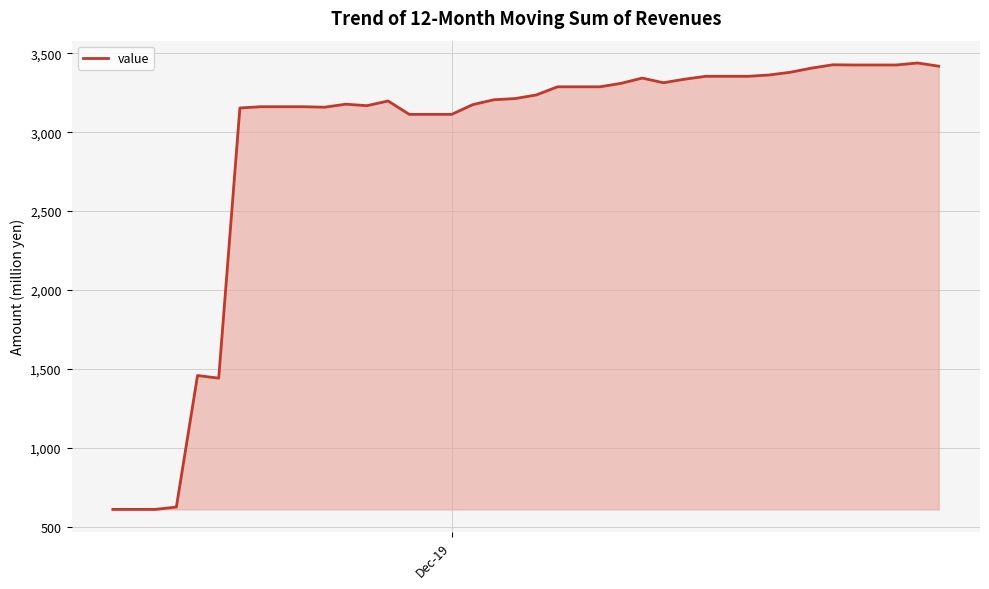

What is the difference between the maximum and minimum values?

2828.3